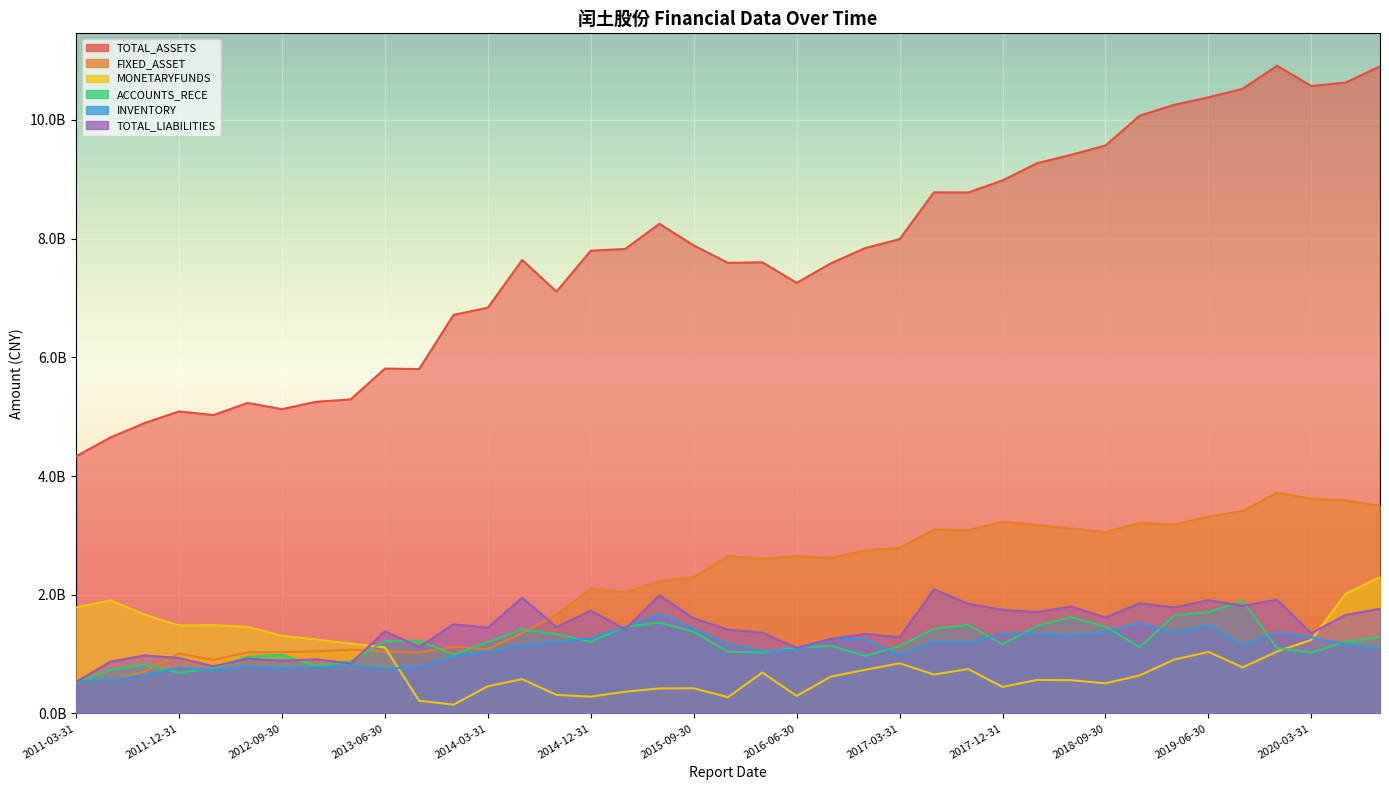

What is the difference between the second highest and second lowest values in the FIXED_ASSET series?

3055743068.3